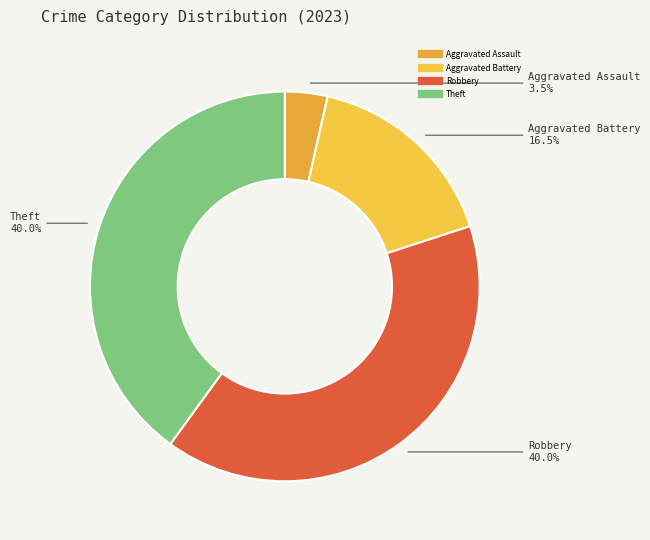

How many segments does this pie chart have?

4